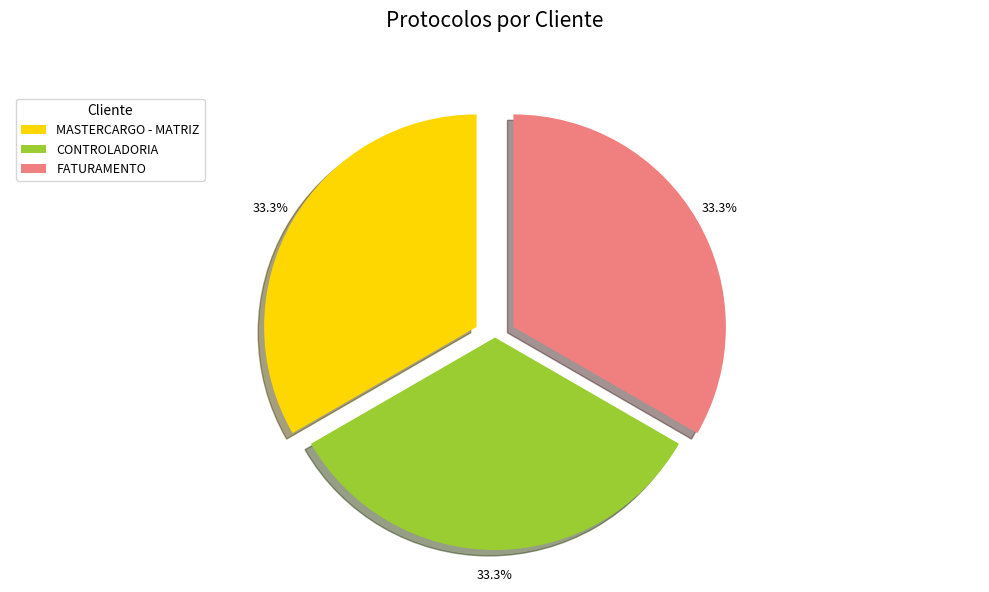

Is the sum of MASTERCARGO - MATRIZ and FATURAMENTO greater than half?

Yes